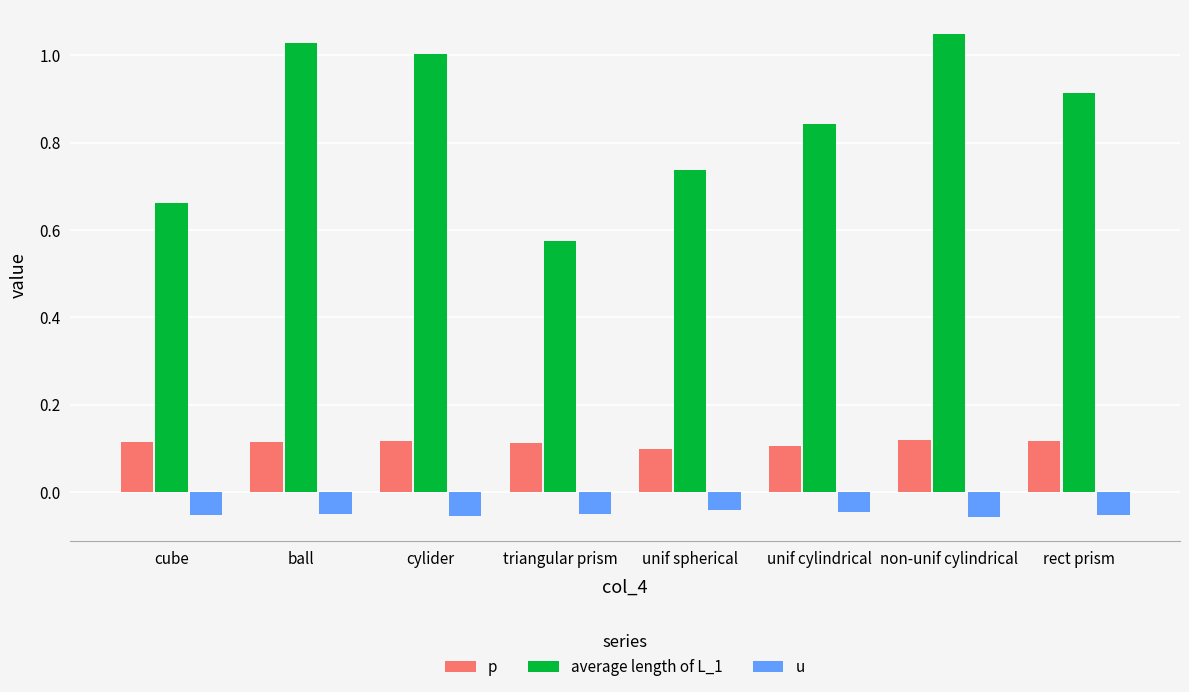

Rank the categories by average length of L_1 value from lowest to highest.

triangular prism, cube, unif spherical, unif cylindrical, rect prism, cylider, ball, non-unif cylindrical